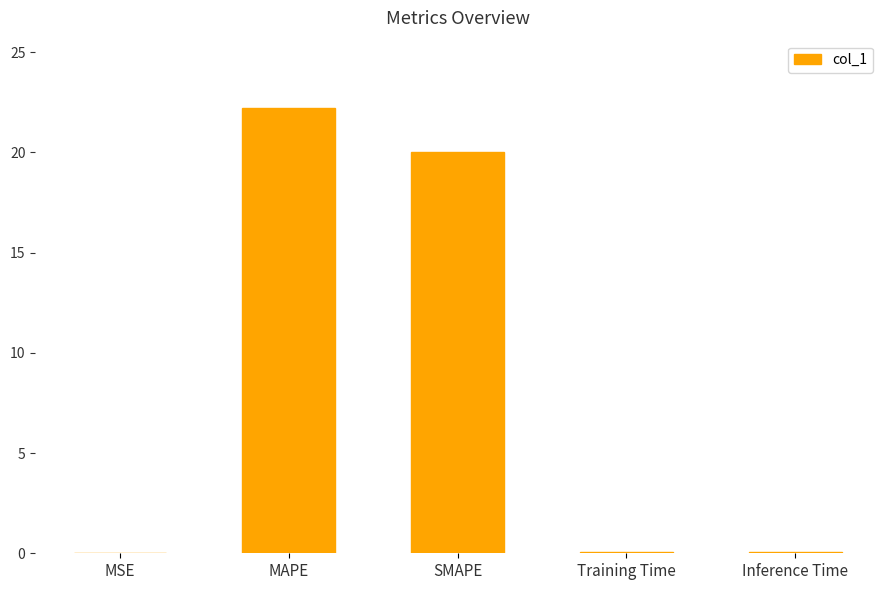

Between MAPE and MSE, which is larger?

MAPE